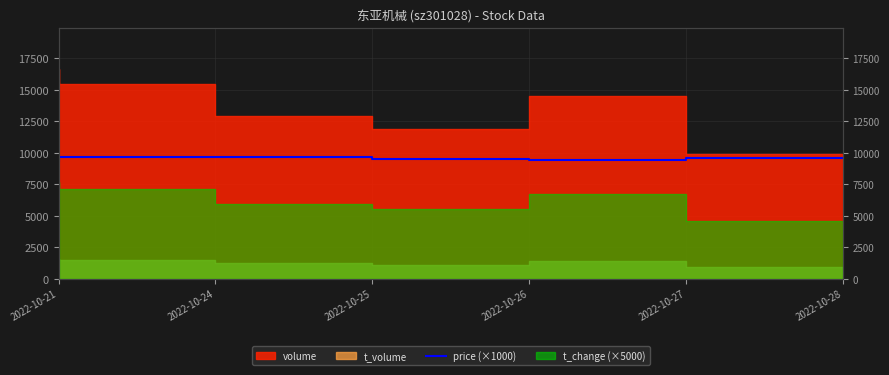

The value at 2022-10-21 is 2174. True or false?

False